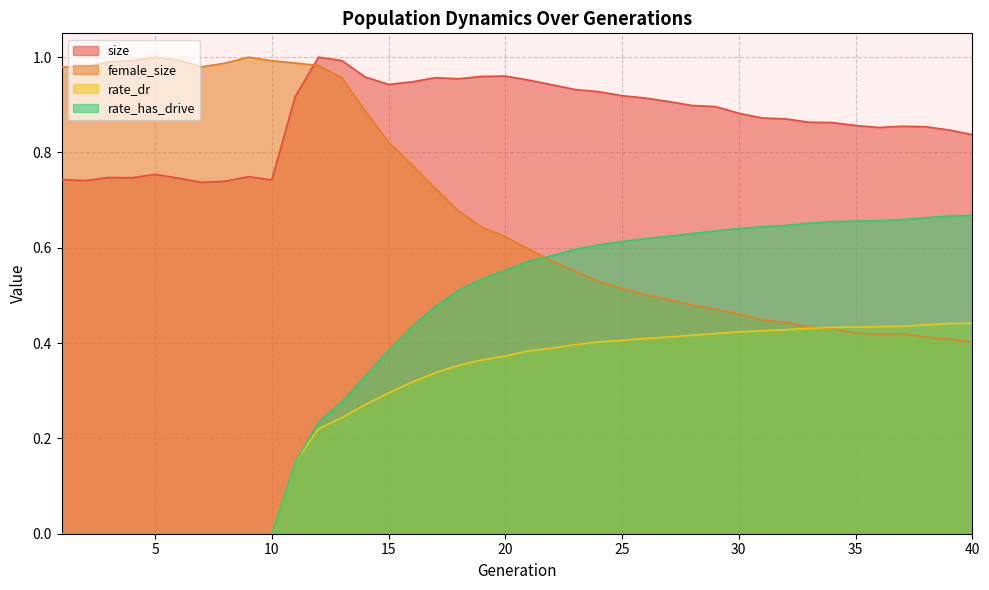

Which series has the largest total across all categories?

size